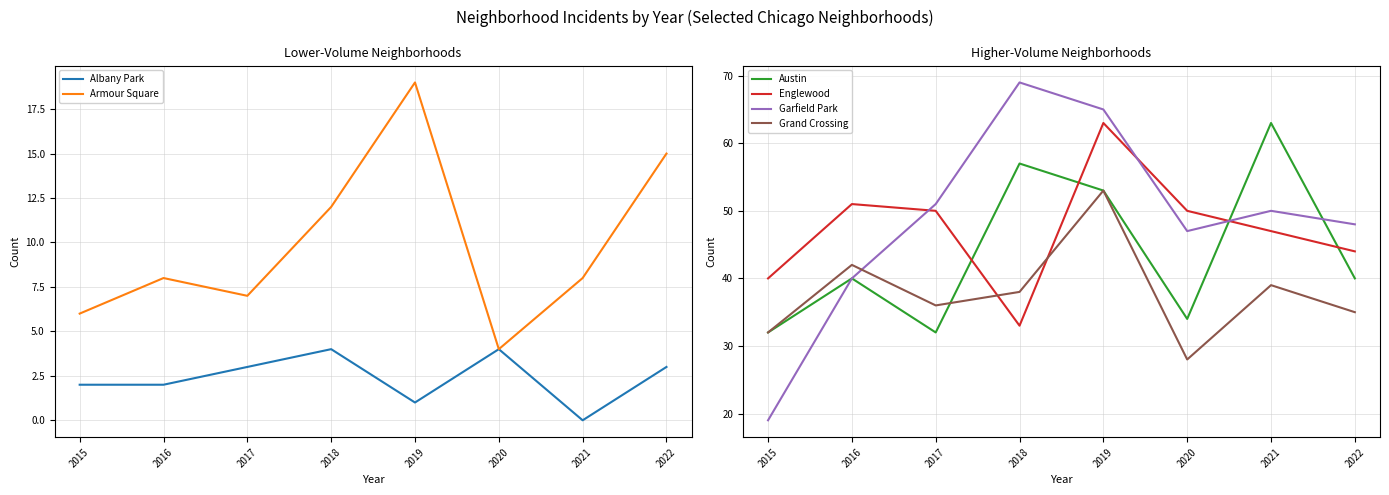

What is the spread (max minus min) of values at 2020?

46